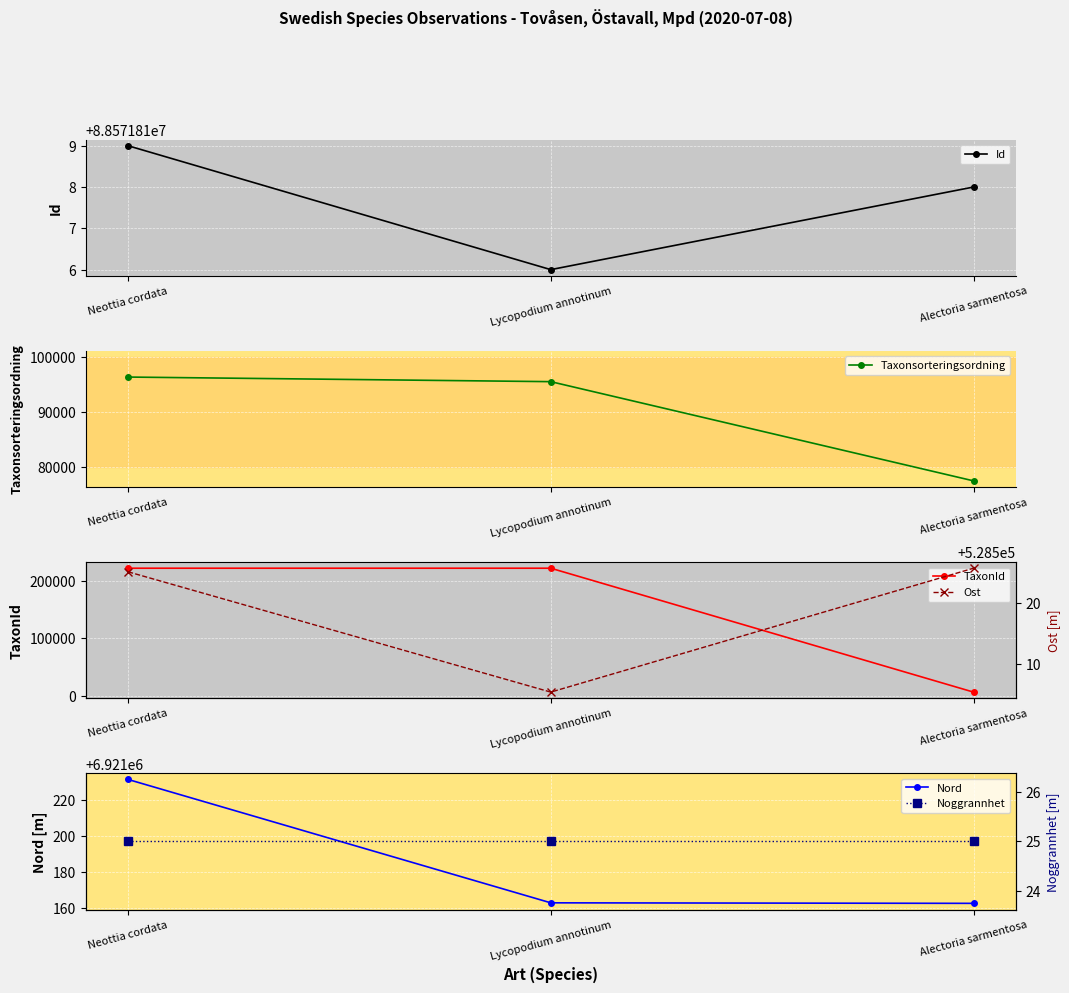

True or false: Nord has a value of 6921162.5 at Alectoria sarmentosa.

True